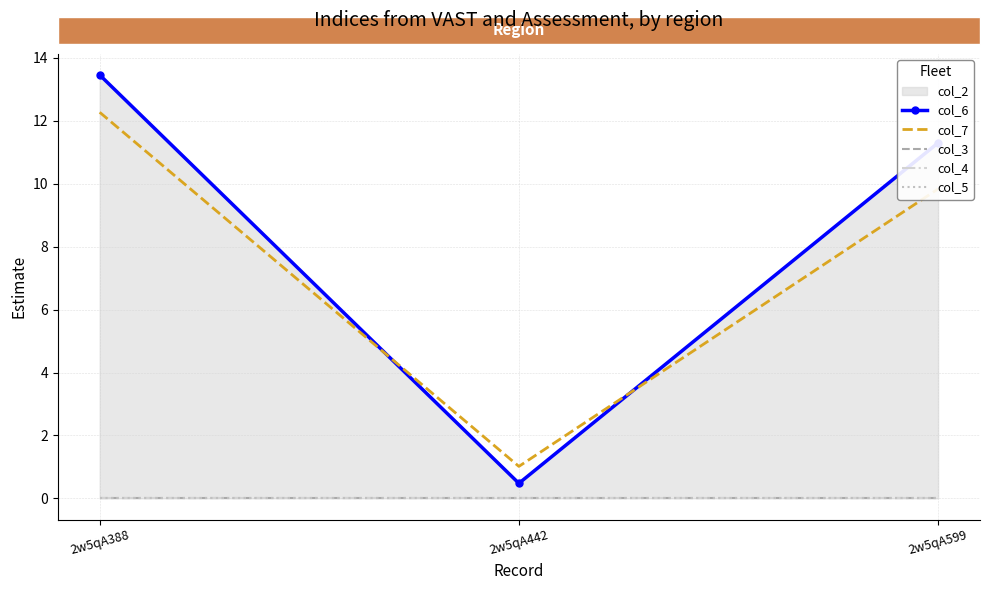

What is the total value across all series at 2w5qA599?

21.1